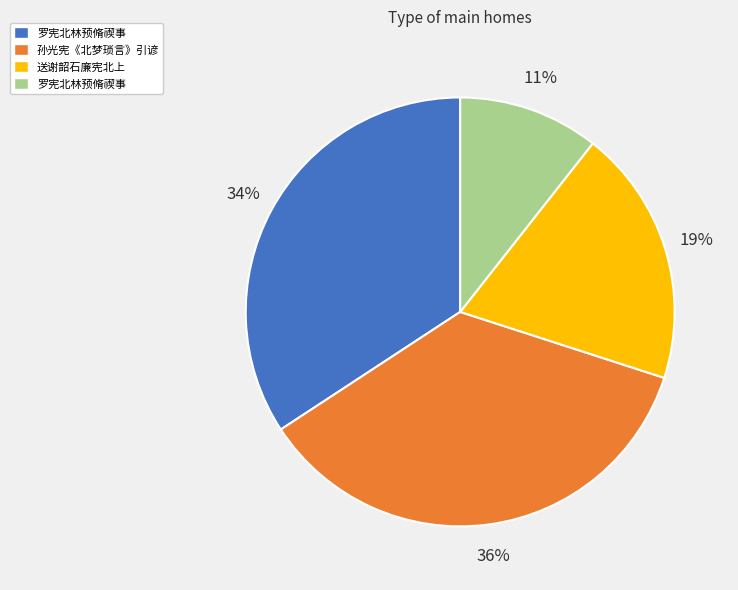

To the nearest percent, what is the average slice percentage?

25%